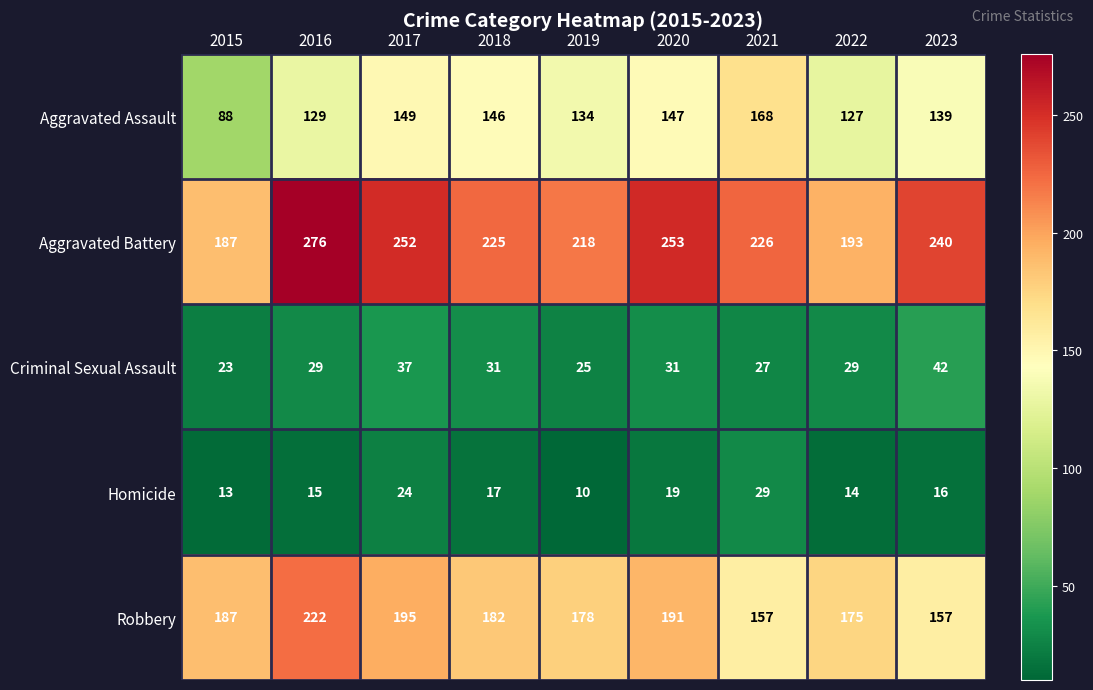

What is the sum of the Homicide values at 2017 and 2023?

40